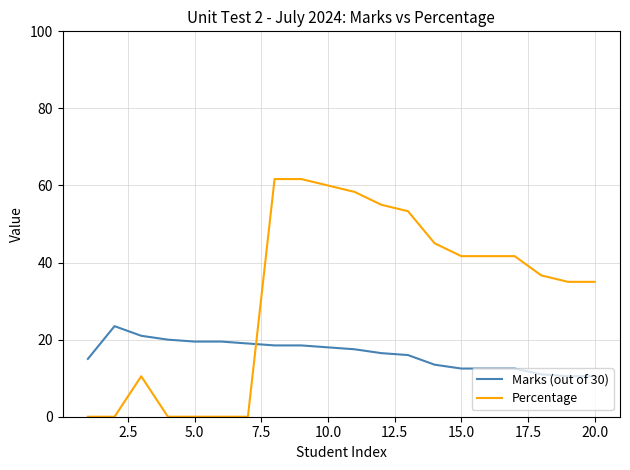

Which series has the largest total across all categories?

Percentage